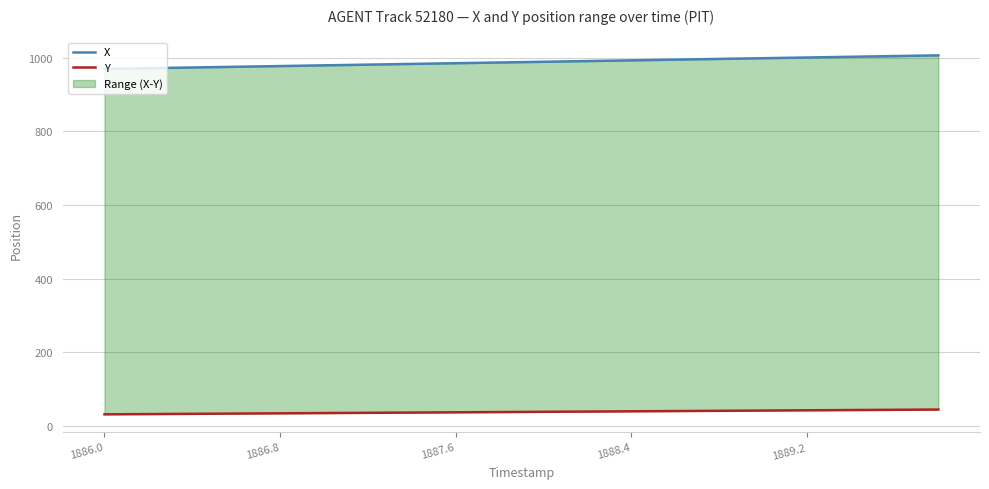

How many data points in X are above 989?

10